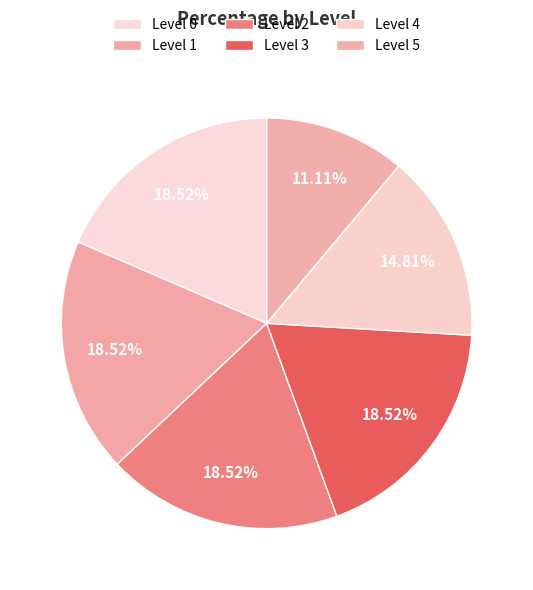

Count the number of slices in the pie.

6